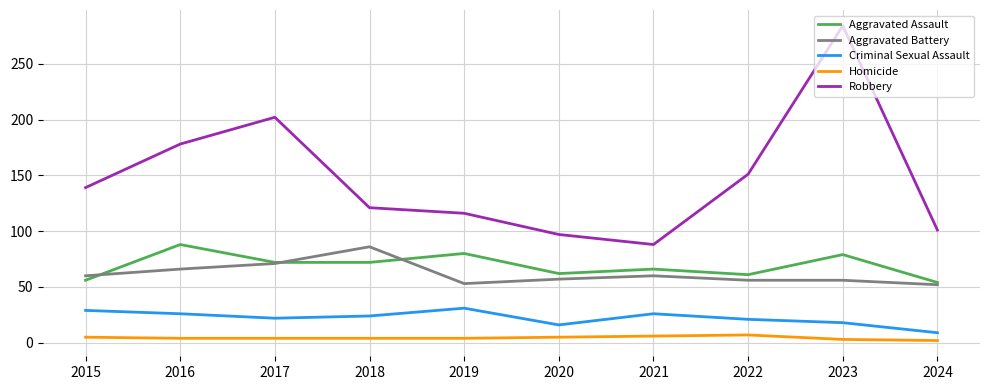

True or false: Criminal Sexual Assault has a value of 9 at 2024.

True